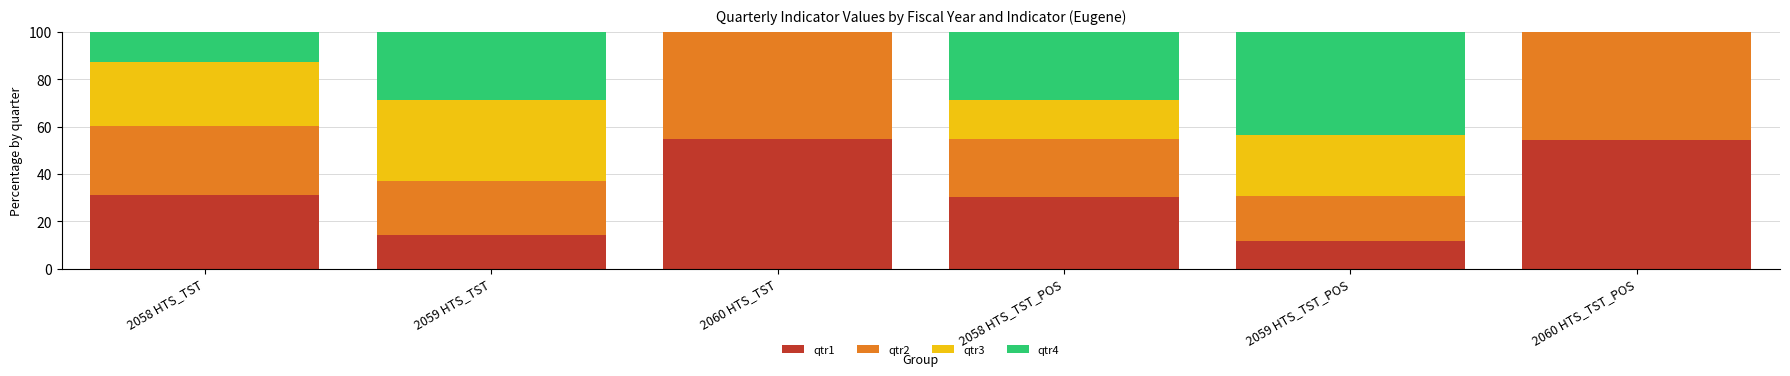

What is the maximum value for qtr1?

54.9